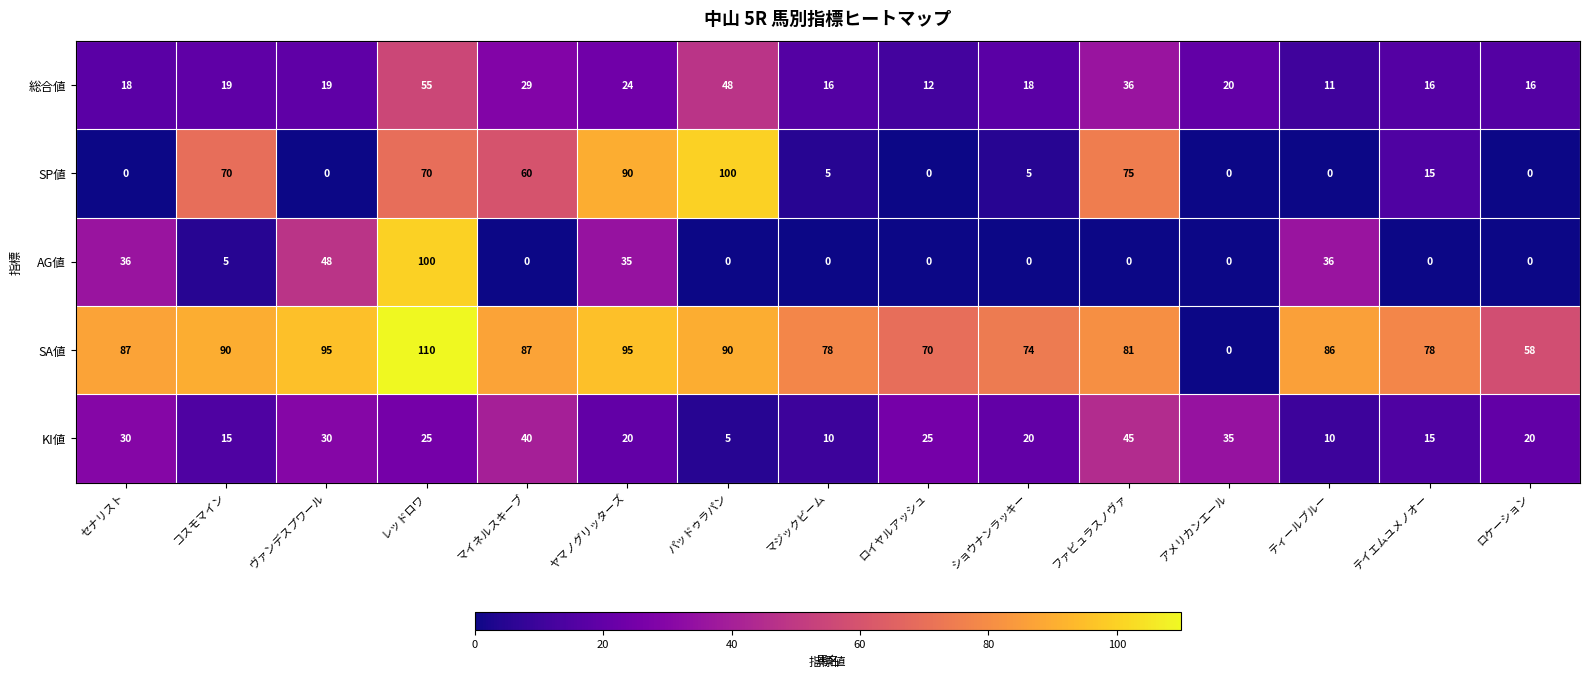

What is the approximate value of KI値 at ヴァンデスプワール?

30